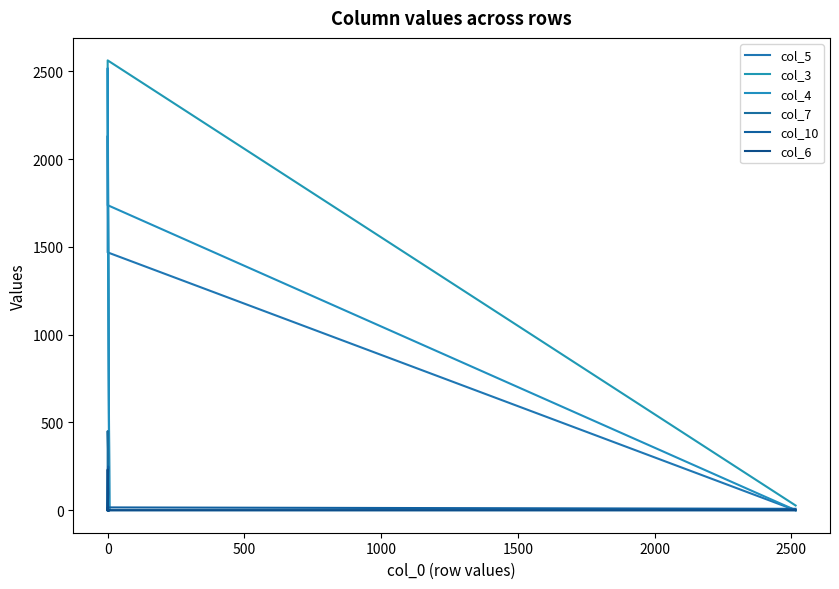

Rank the series at 0 from highest to lowest value.

col_7, col_10, col_5, col_6, col_3, col_4